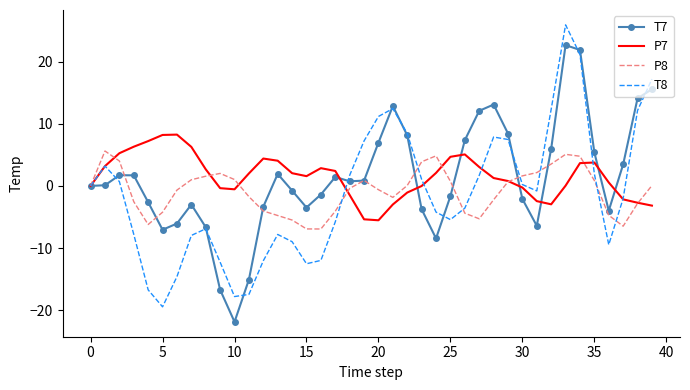

What is the maximum value shown in the chart?

25.9